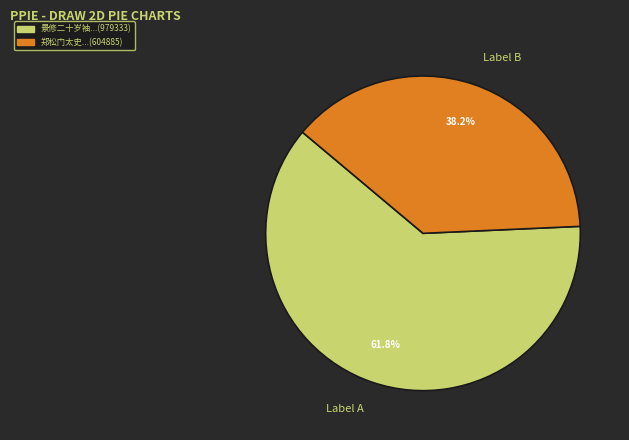

Between Label A and Label B, which is larger?

Label A